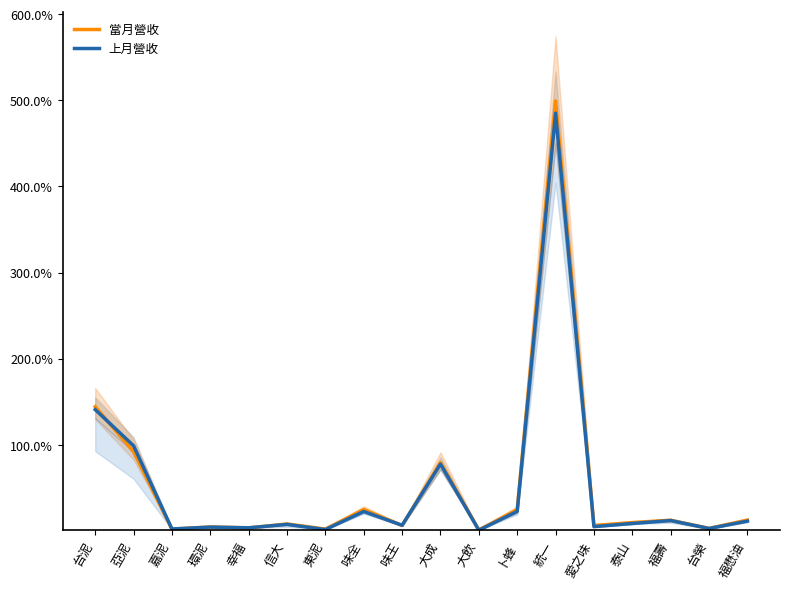

Rank the series by their average value, from highest to lowest.

當月營收, 上月營收